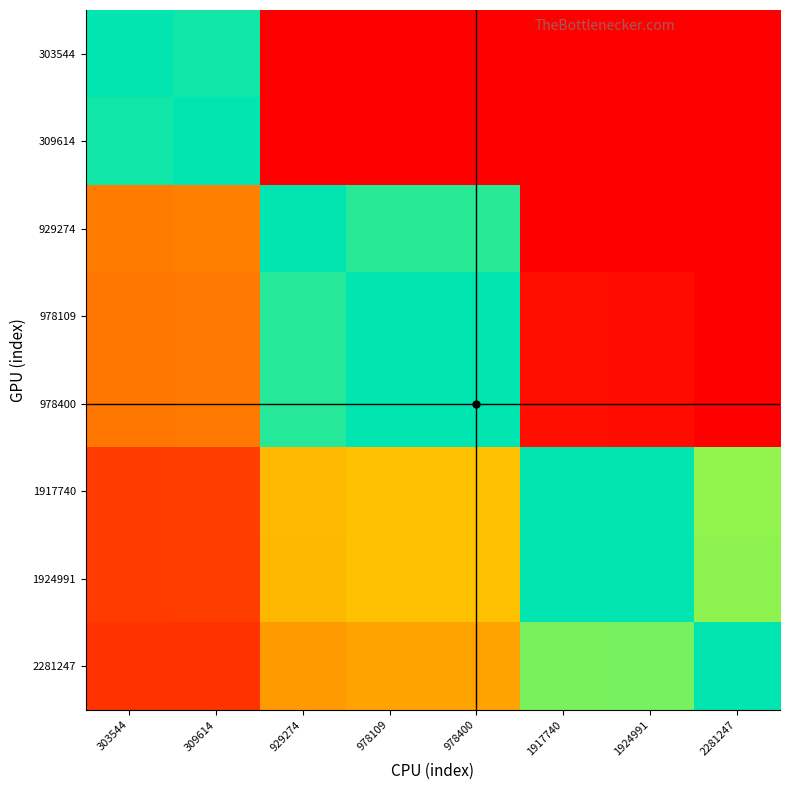

How many categories are shown in the chart?

8